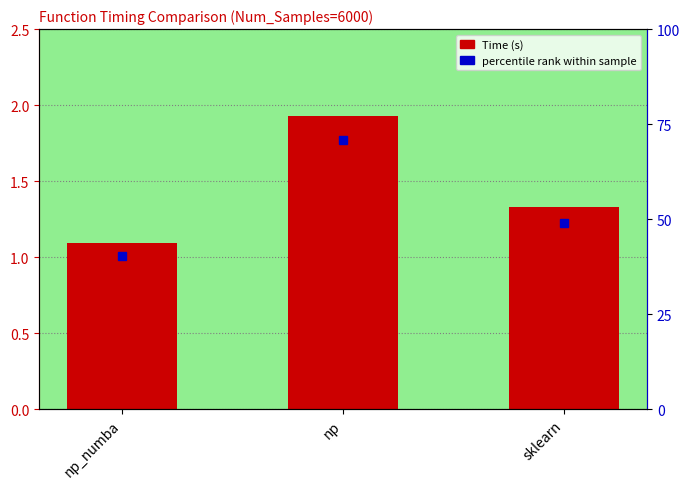

Which label corresponds to the largest value in the chart?

np